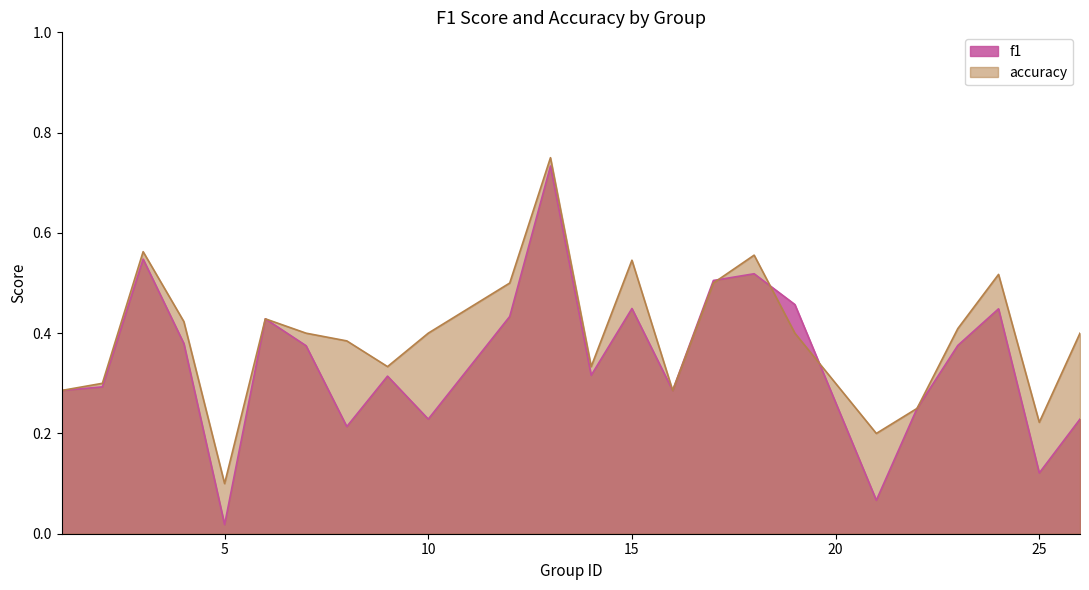

Does the chart display data point markers on the line(s)?

No